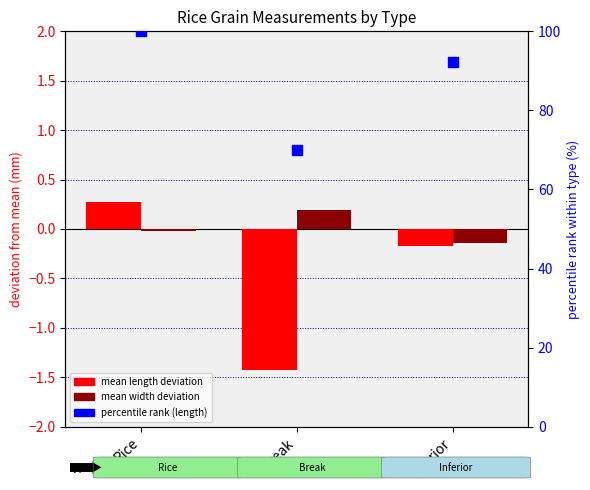

What is the total value across all series at Inferior?

91.9